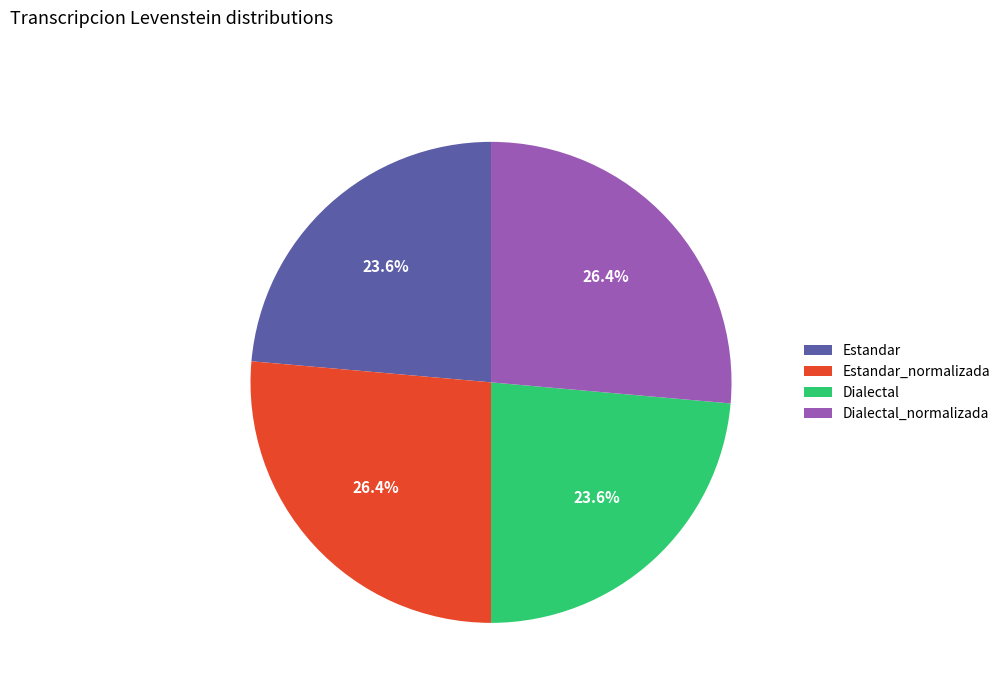

Is there a majority slice in this chart?

No